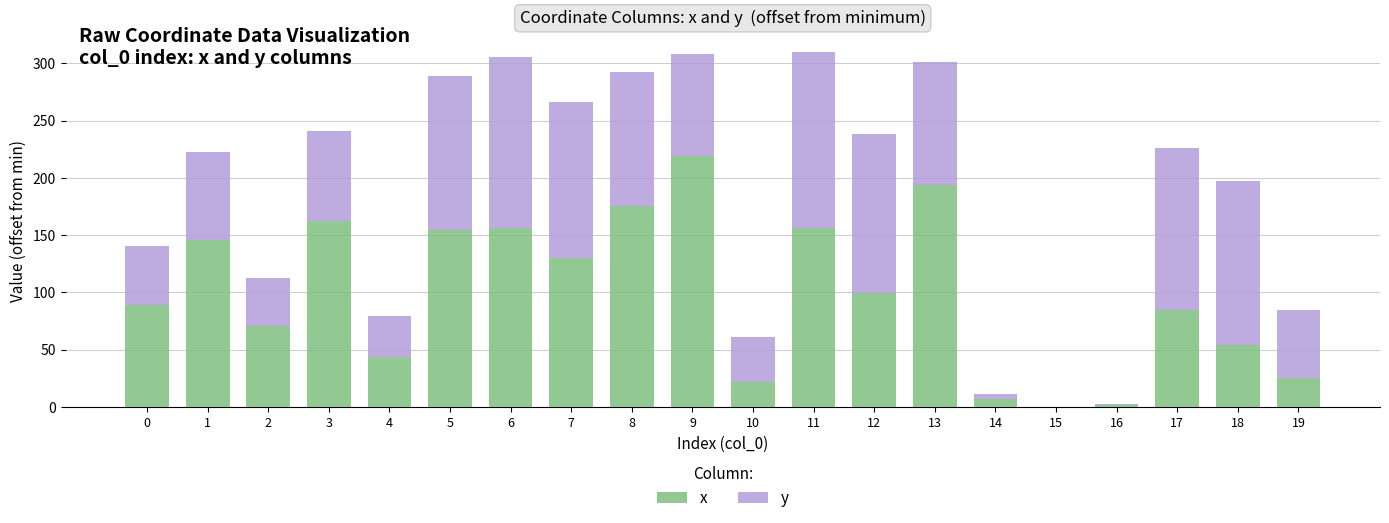

True or false: x has a value of 48.5 at 7.

False